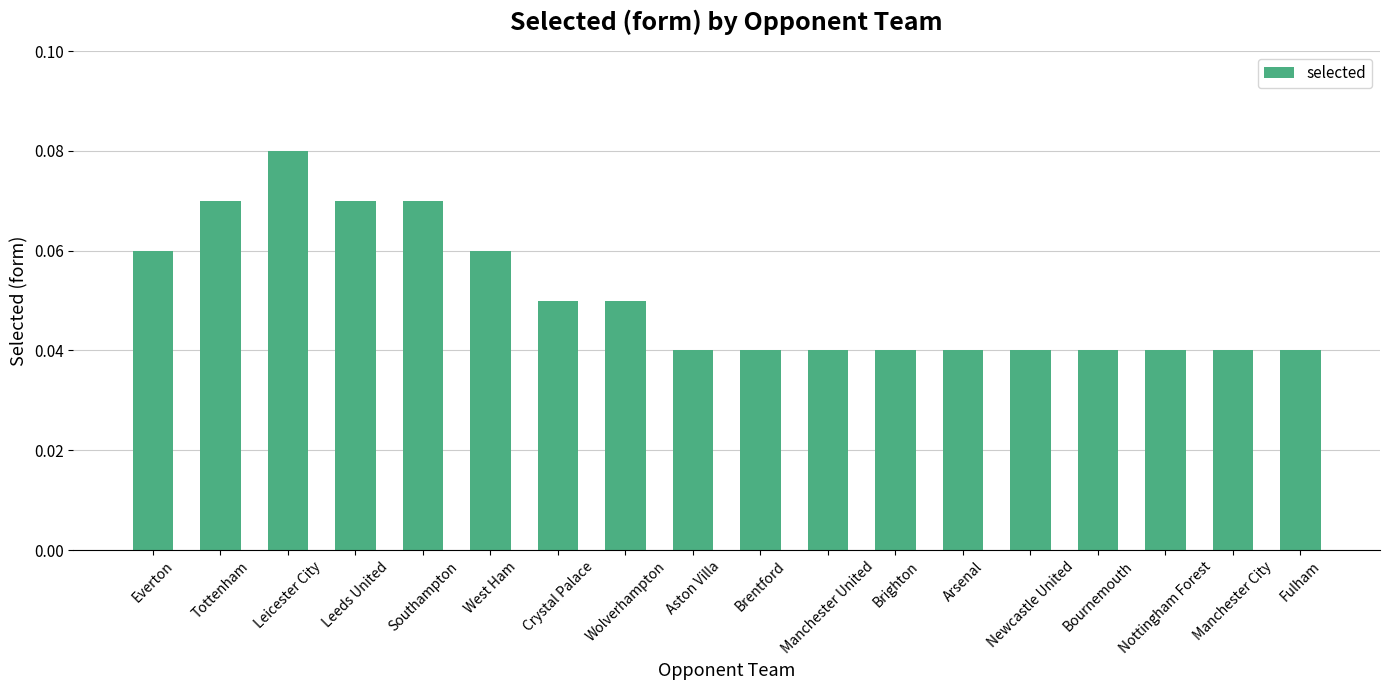

What position from the right is Aston Villa?

10